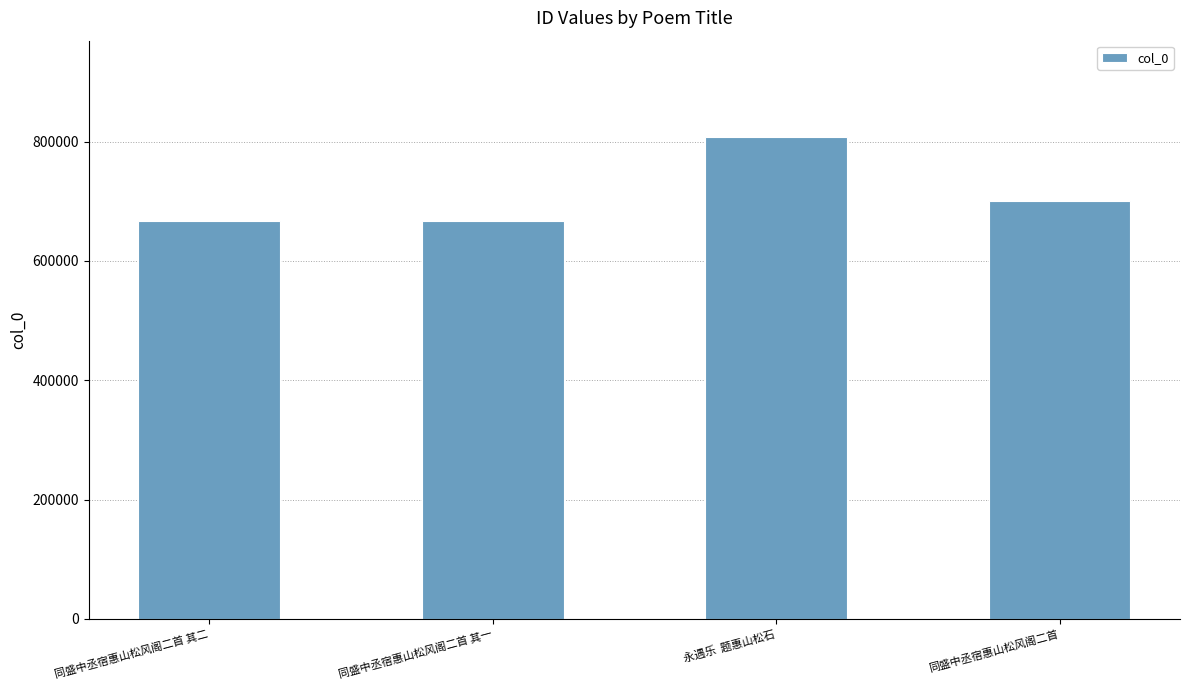

What is the difference between the maximum and minimum values?

140479